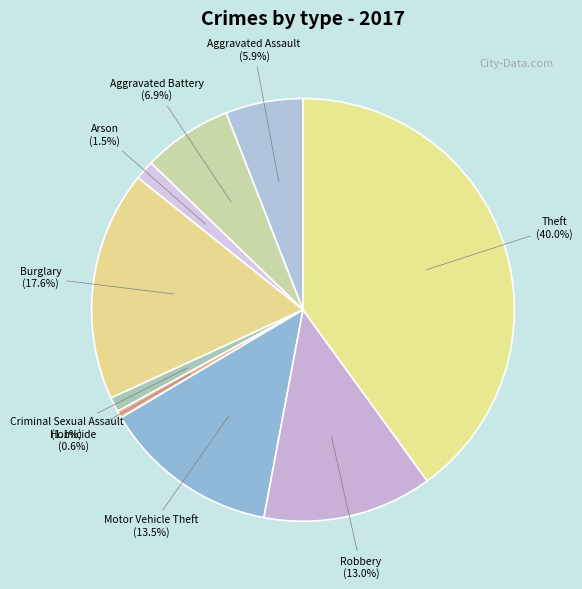

Combined, what portion of the pie is Arson and Aggravated Assault?

7.4%